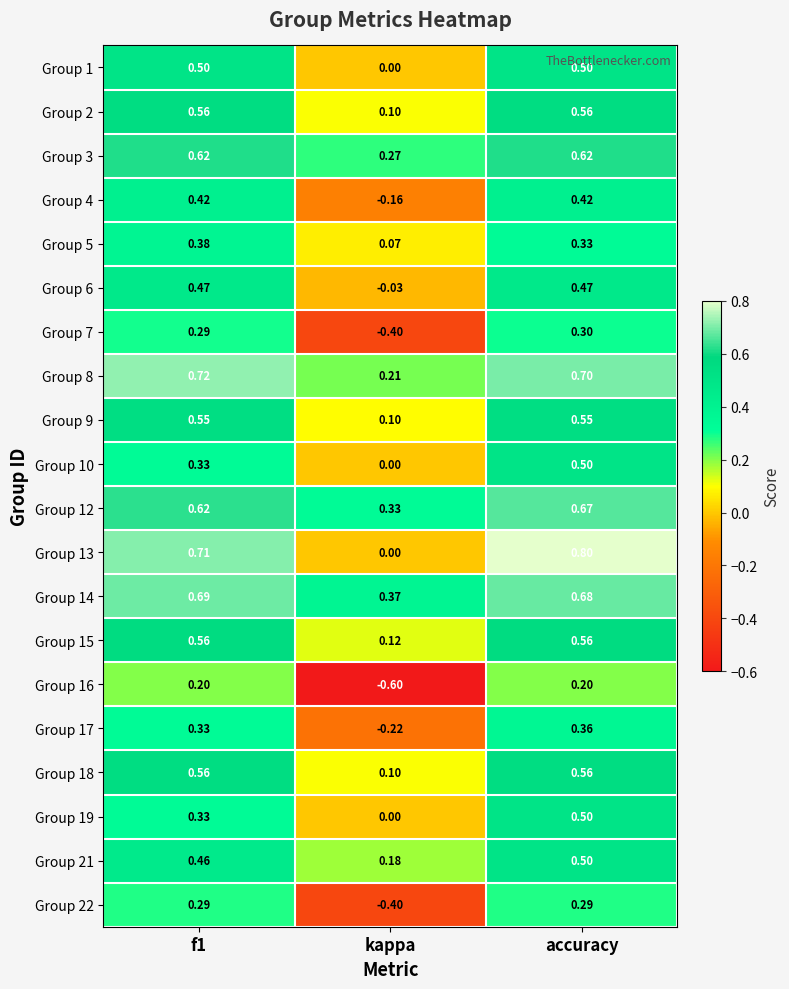

Which category has the lowest value in the Group 9 series?

kappa